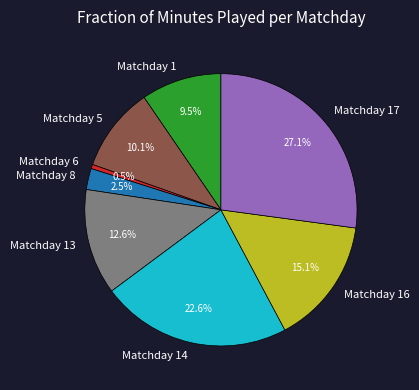

To the nearest percent, what is the average slice percentage?

12%